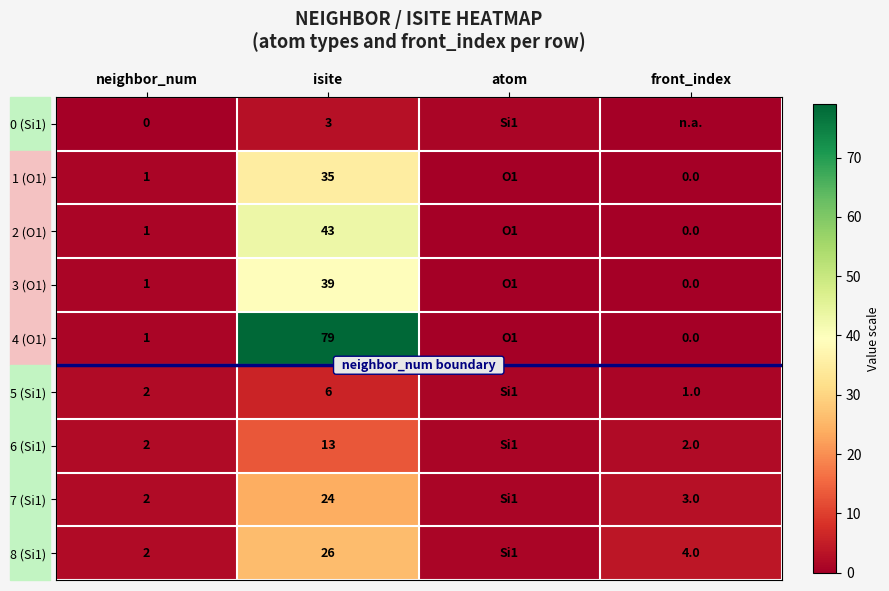

Is the value of 6 (Si1) at isite greater than the value of 1 (O1) at front_index?

Yes